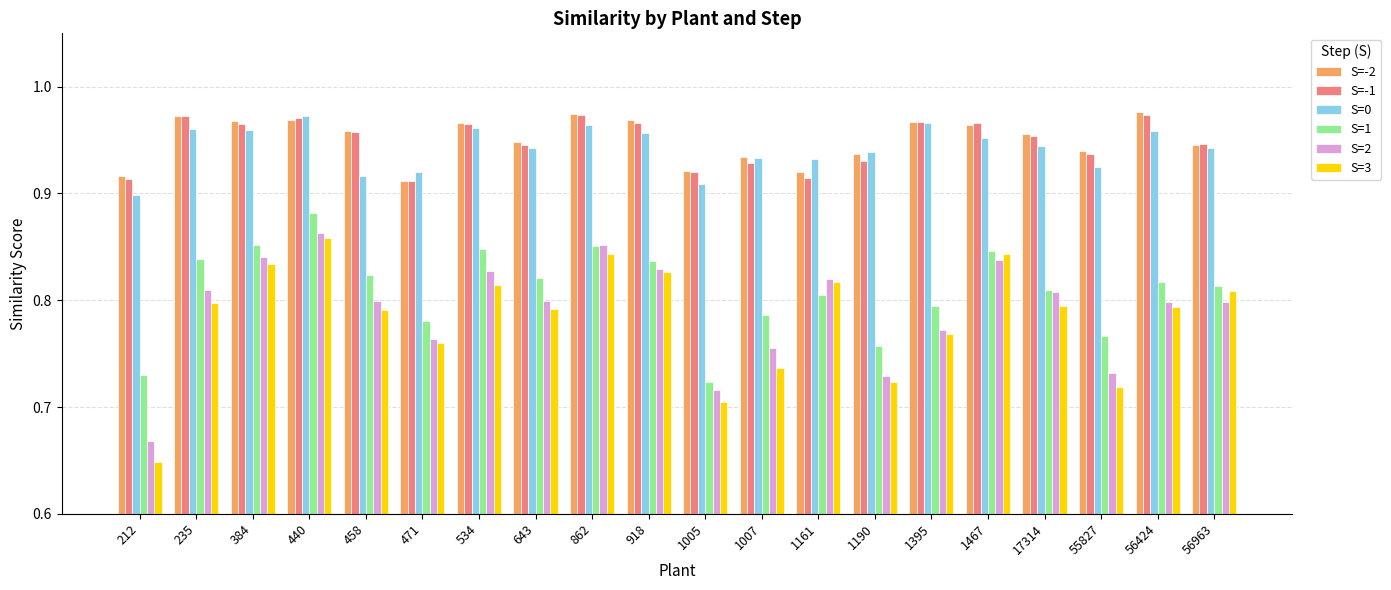

How many series are shown in this chart?

6